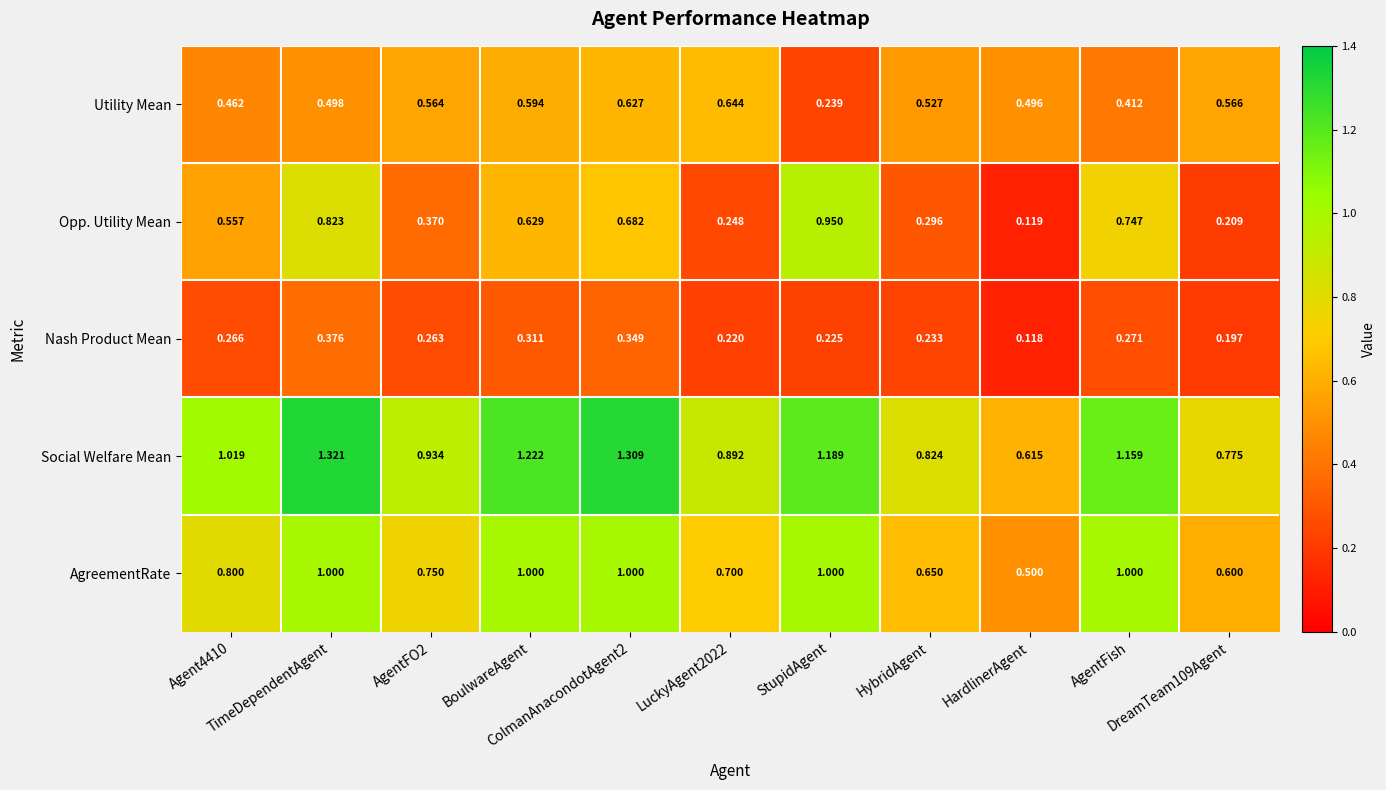

Rank the series by their maximum value, from lowest to highest.

Nash Product Mean, Utility Mean, Opp. Utility Mean, AgreementRate, Social Welfare Mean